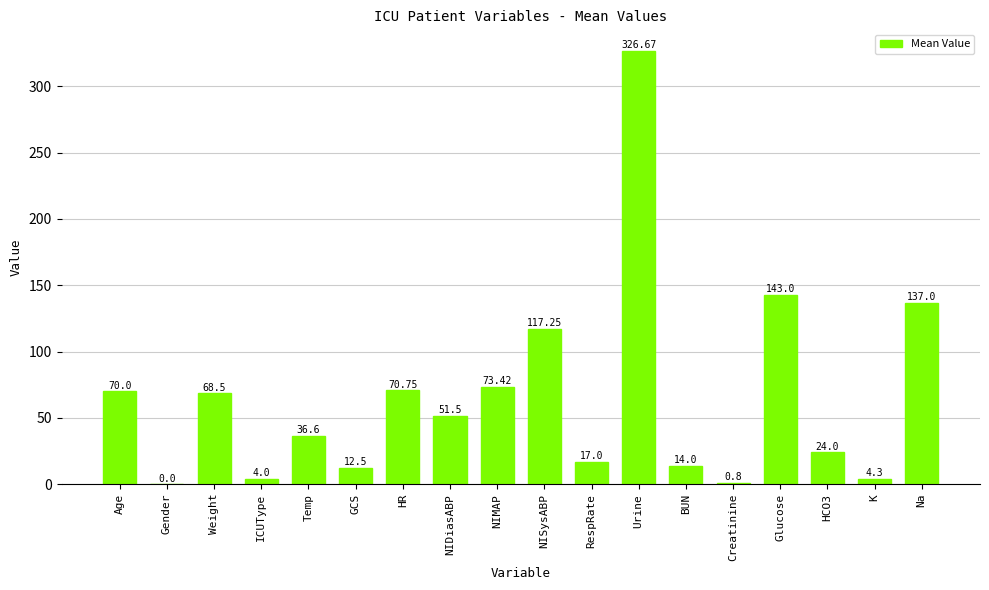

What is the sum of the values at Age and Weight?

138.5